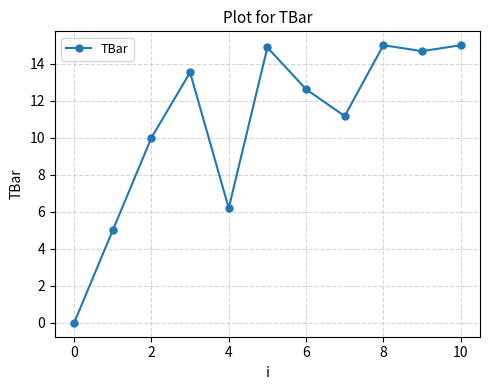

How many lines are shown in the chart?

1